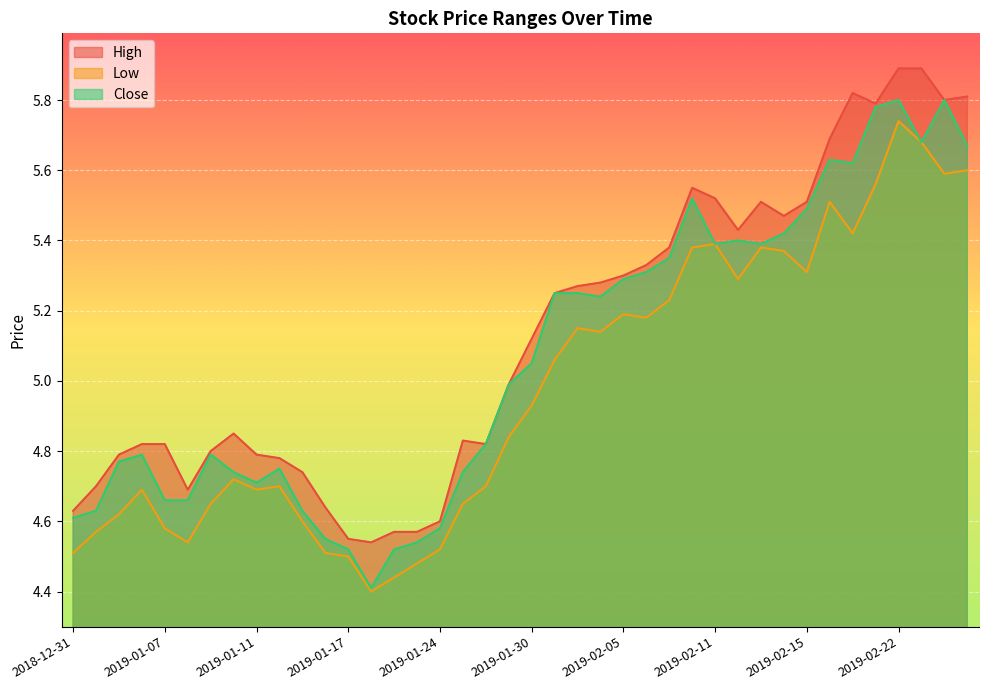

The value of Low at 2019-02-26 is 5.6. True or false?

True